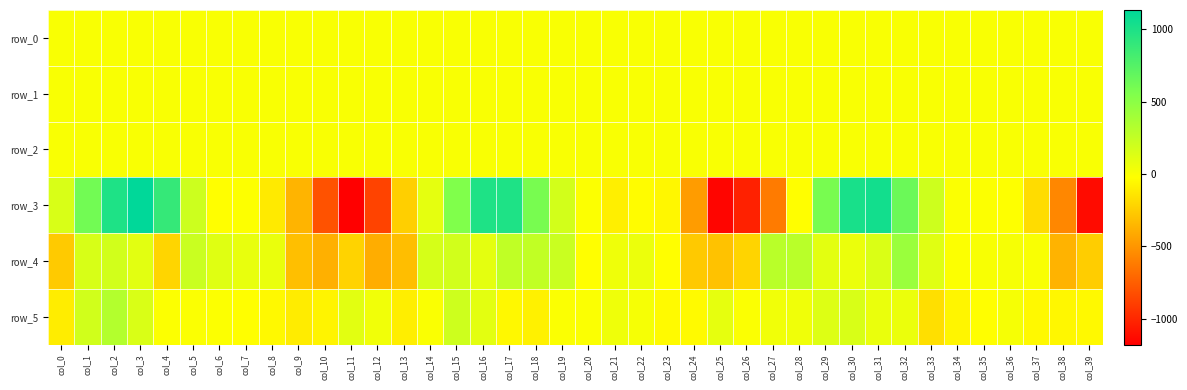

True or false: row_3 has a value of -468.8 at col_24.

True